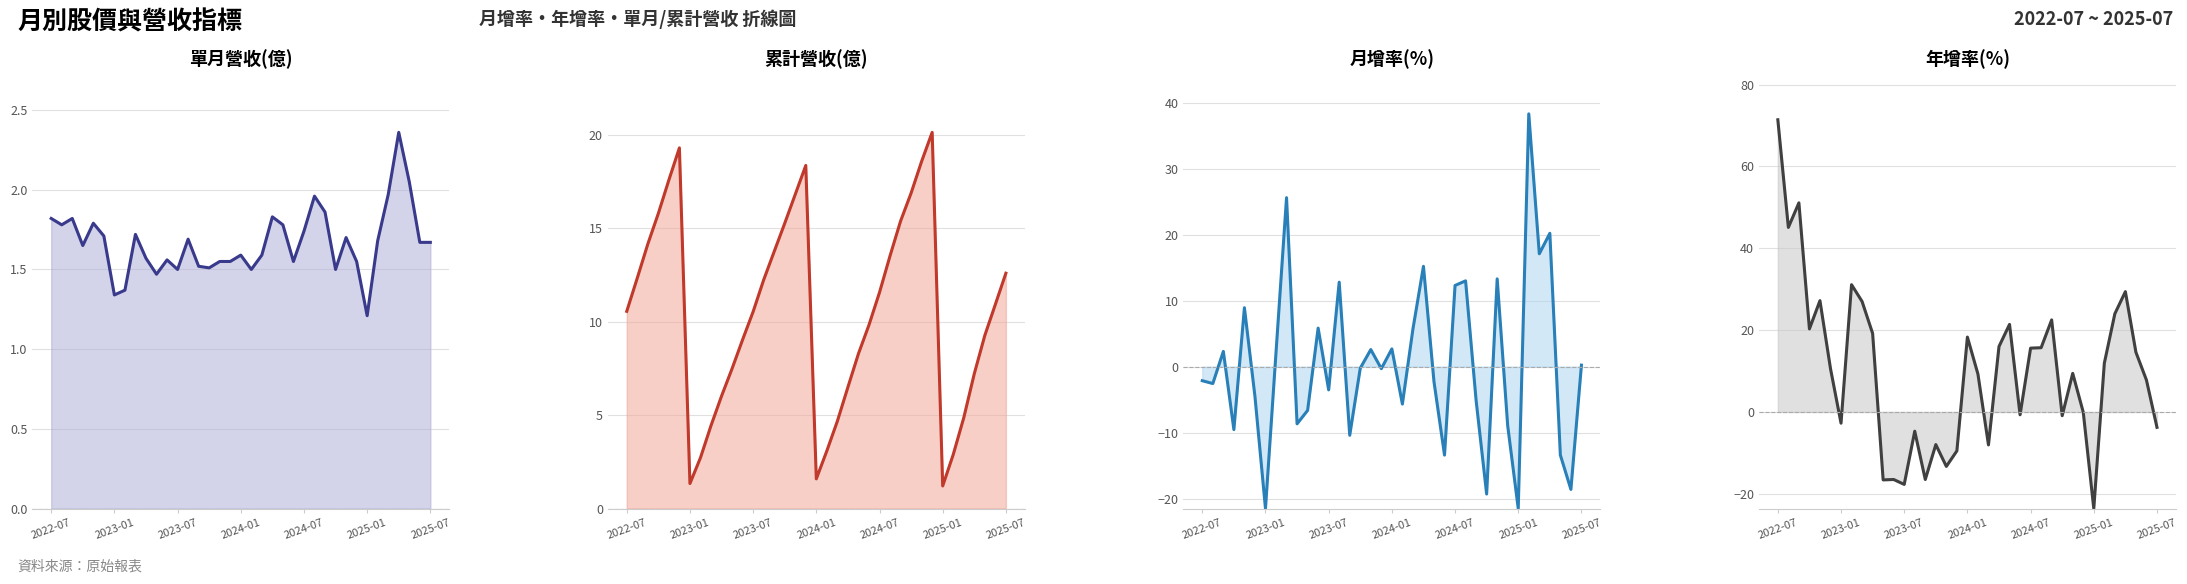

Reading left to right, transcribe all the data shown in this chart.

單月營收(億): 1.8	1.8	1.8	1.6	1.8	1.7	1.3	1.4	1.7	1.6	1.5	1.6	1.5	1.7	1.5	1.5	1.6	1.6	1.6	1.5	1.6	1.8	1.8	1.6	1.7	2.0	1.9	1.5	1.7	1.6	1.2	1.7	2.0	2.4	2.0	1.7	1.7
累計營收(億): 10.6	12.3	14.2	15.8	17.6	19.3	1.3	2.7	4.4	6.0	7.5	9.0	10.5	12.2	13.8	15.3	16.8	18.4	1.6	3.1	4.7	6.5	8.3	9.8	11.6	13.5	15.4	16.9	18.6	20.1	1.2	2.9	4.9	7.2	9.3	10.9	12.6
月增率(%): -2.1	-2.6	2.3	-9.5	8.9	-4.5	-21.5	2.1	25.6	-8.7	-6.6	5.8	-3.5	12.8	-10.4	-0.2	2.6	-0.3	2.7	-5.7	5.7	15.2	-2.3	-13.4	12.3	13.0	-5.1	-19.3	13.3	-9.0	-21.5	38.3	17.1	20.2	-13.4	-18.6	0.2
年增率(%): 71.4	45.1	51.1	20.3	27.2	10.6	-2.7	31.1	27.0	19.2	-16.6	-16.5	-17.7	-4.7	-16.5	-8.0	-13.3	-9.5	18.3	9.3	-8.1	16.0	21.4	-0.7	15.6	15.7	22.5	-0.9	9.4	-0.1	-23.6	11.9	24.0	29.4	14.6	7.8	-3.8